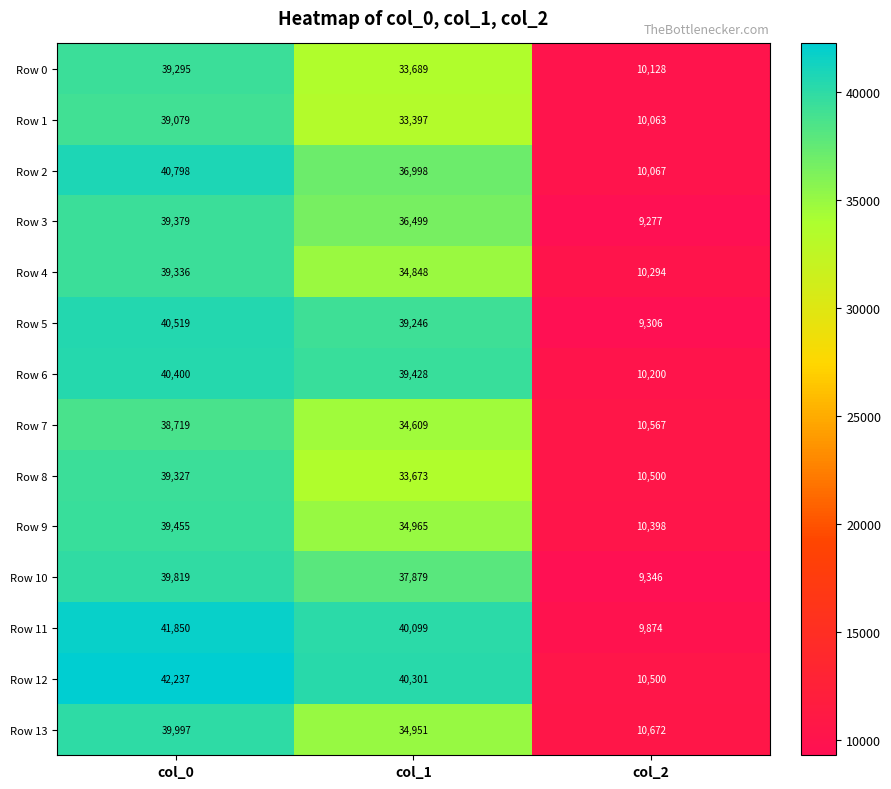

Which label corresponds to the smallest value in the chart?

col_2